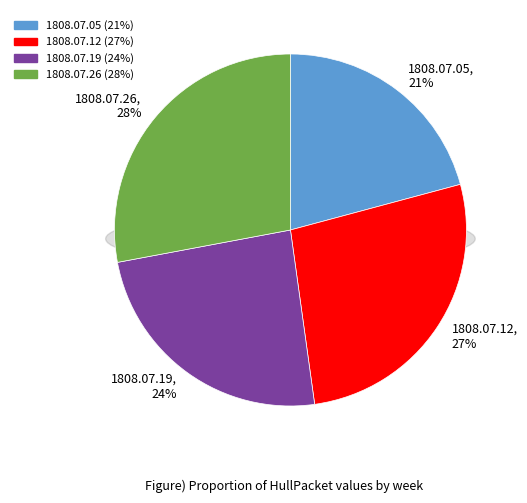

What percentage do 1808.07.19_HullPacket and 1808.07.05_HullPacket together represent?

45.1%